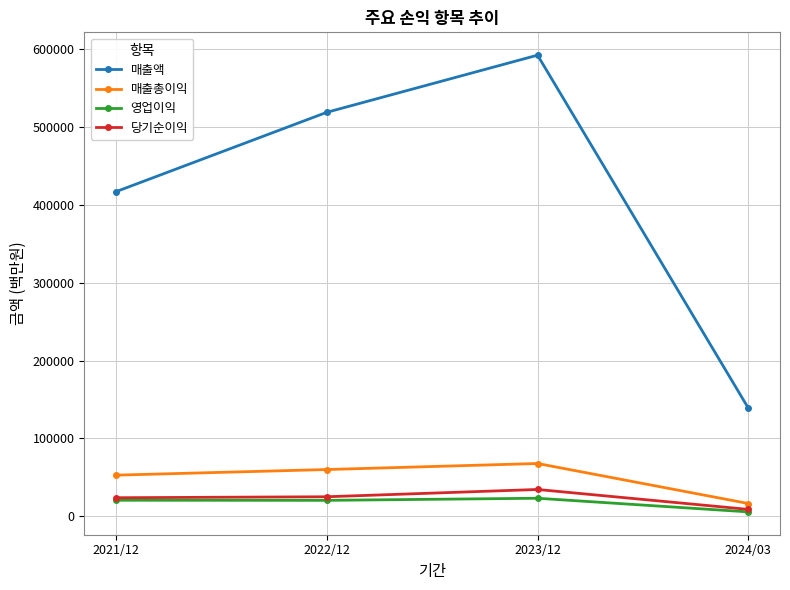

What are all the series names shown in the legend?

매출액, 매출총이익, 영업이익, 당기순이익